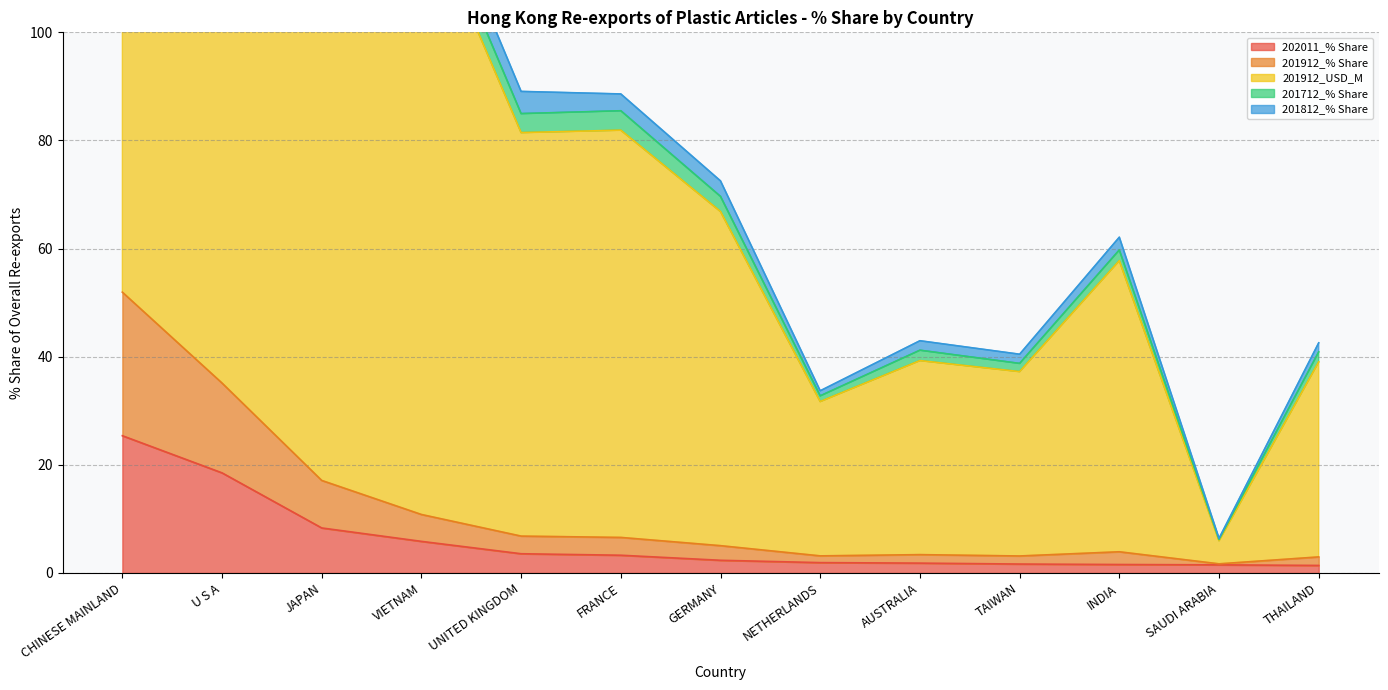

True or false: 201812_% Share has more than 2 interior local peaks.

False